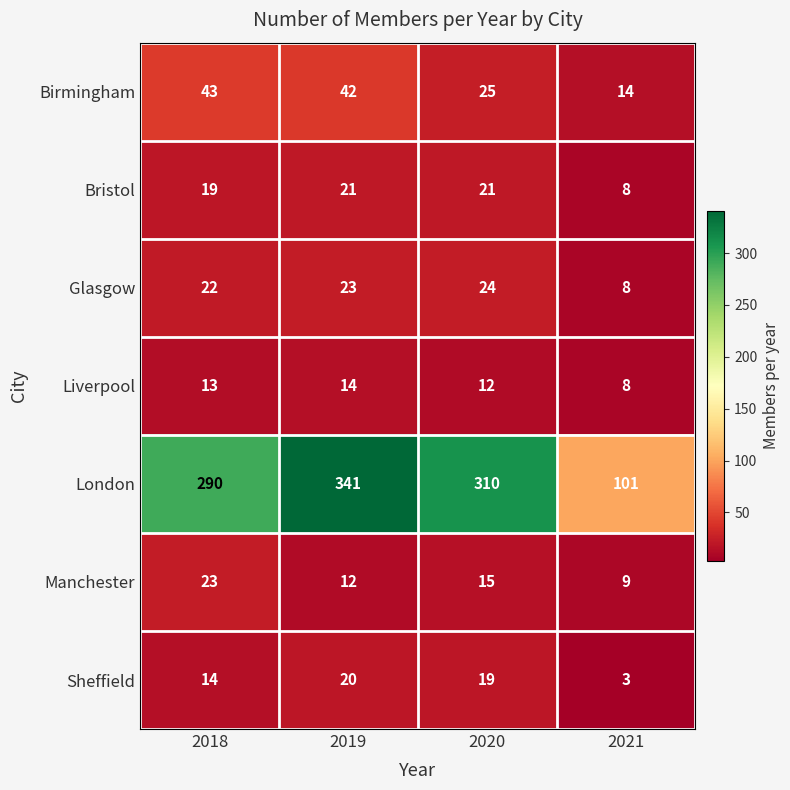

What is the difference between the maximum and minimum values in the Birmingham series?

29